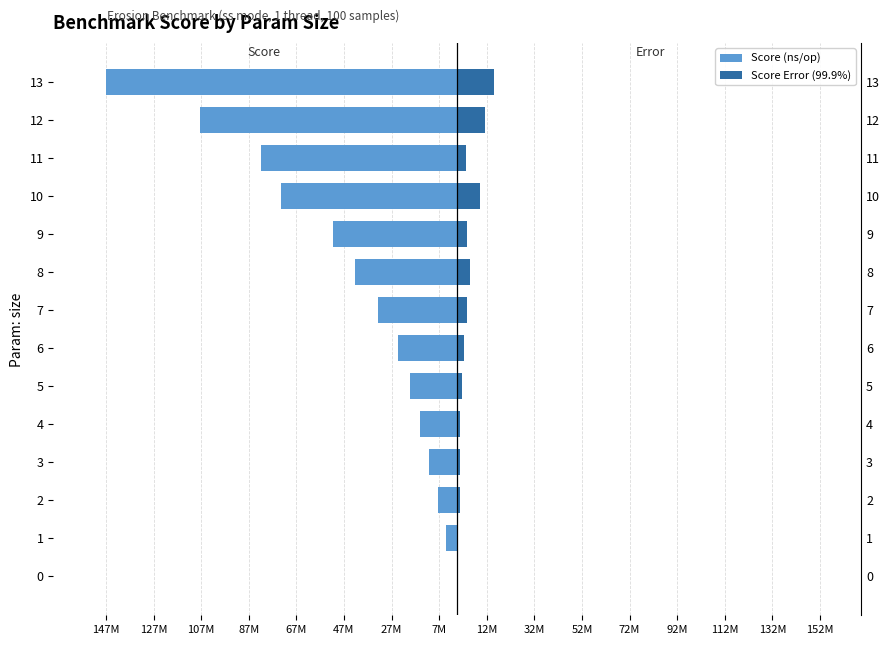

What position from the left is 52M?

11